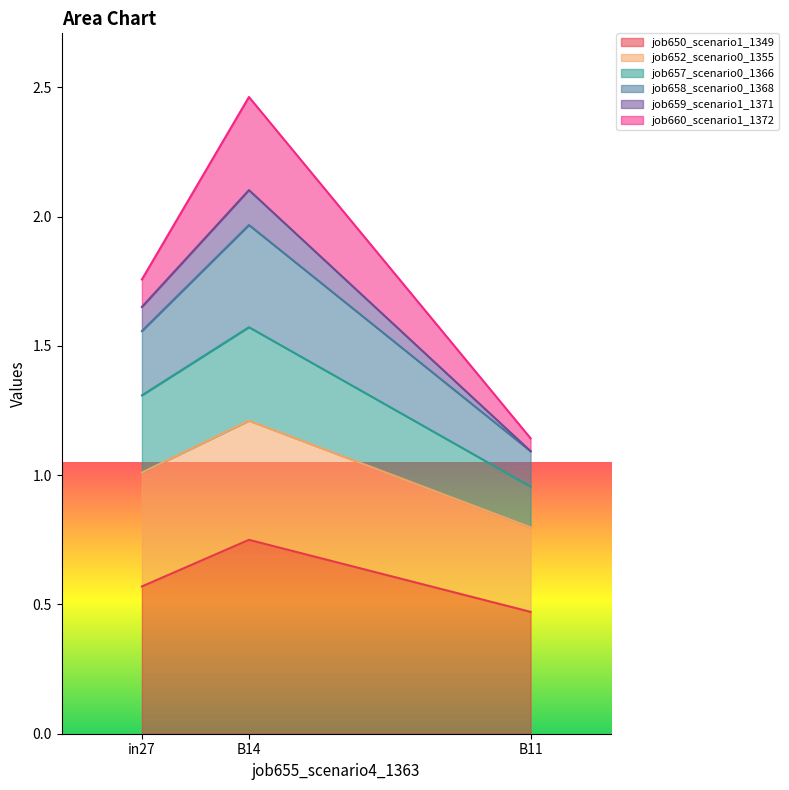

Is the value of job658_scenario0_1368 at in27 greater than the value of job659_scenario1_1371 at in27?

Yes